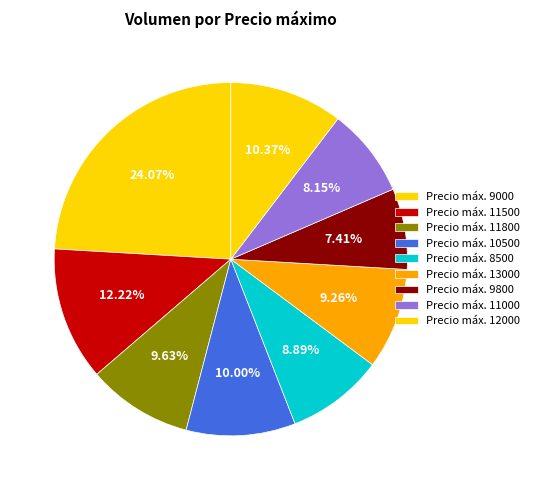

How many slices are in this pie chart?

9